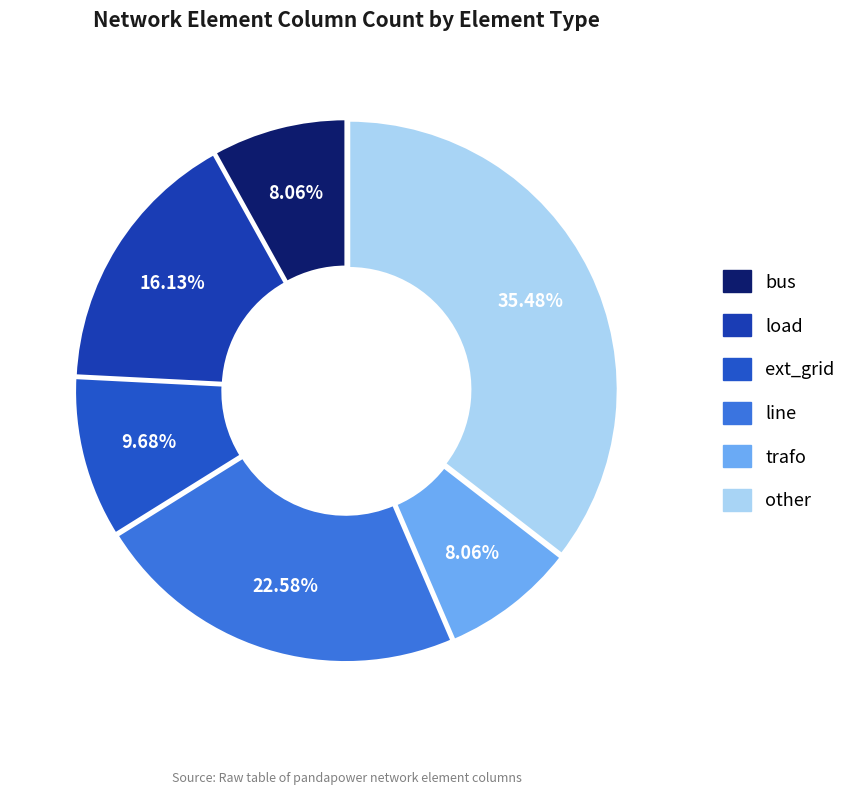

How many slices are in this pie chart?

6